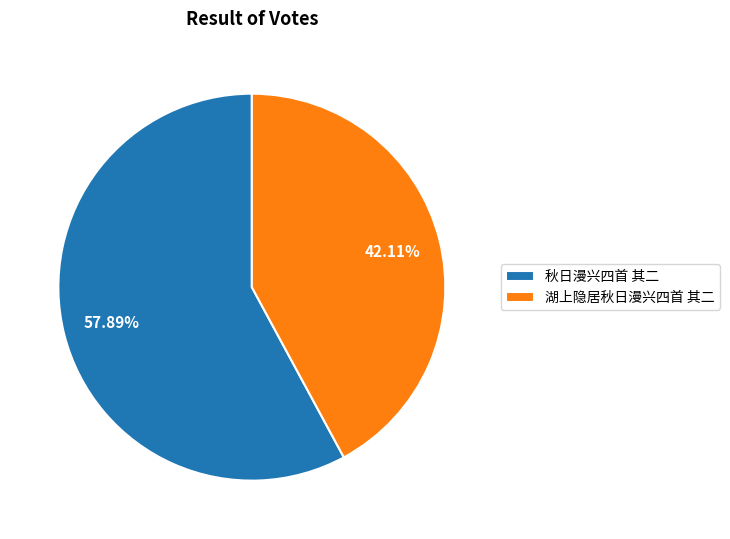

Count the number of slices in the pie.

2